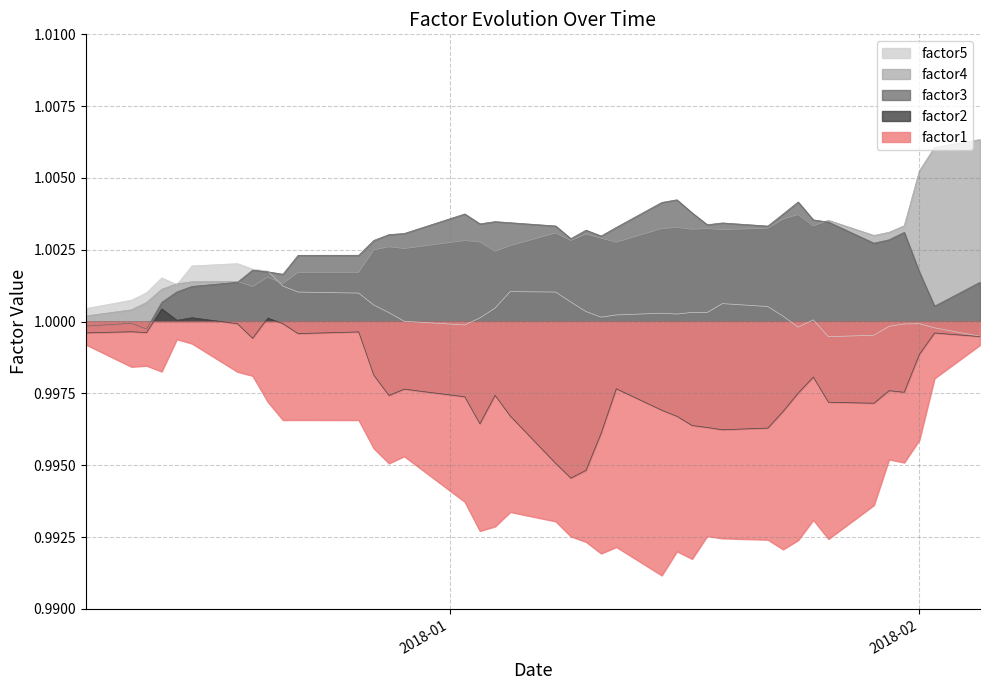

True or false: factor5 has more than 0 points higher than both neighbors.

True